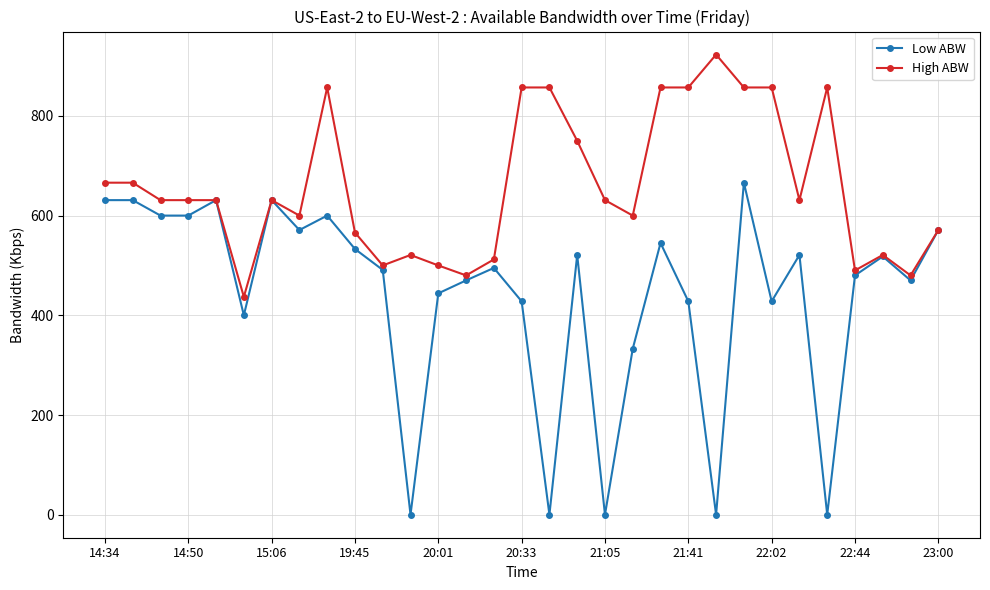

List the series in order of their overall mean, lowest first.

Low ABW, High ABW